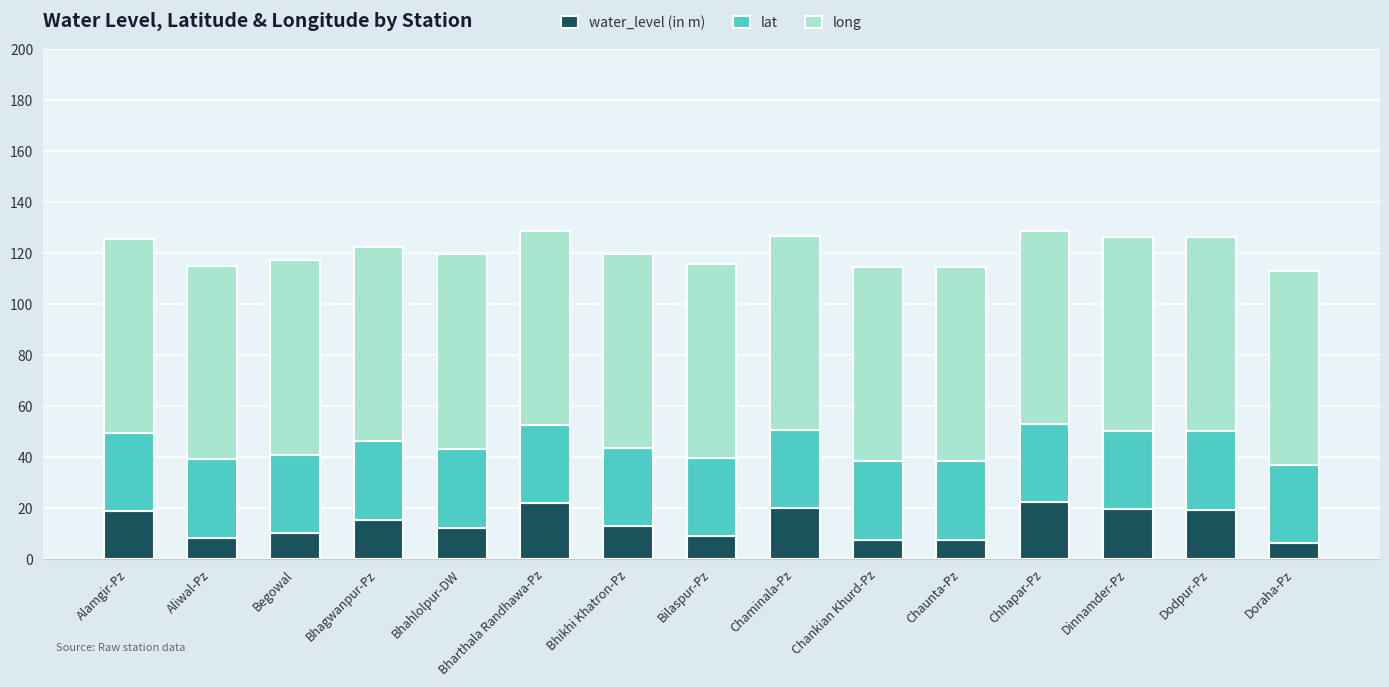

Does the chart contain stacked bars?

Yes